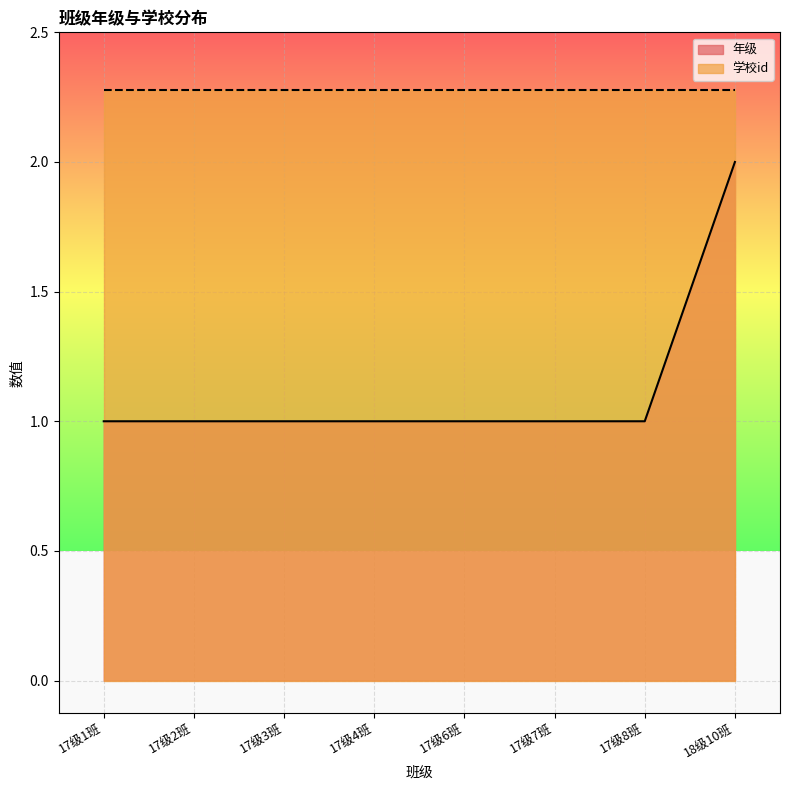

What is the minimum value shown in the chart?

1.0